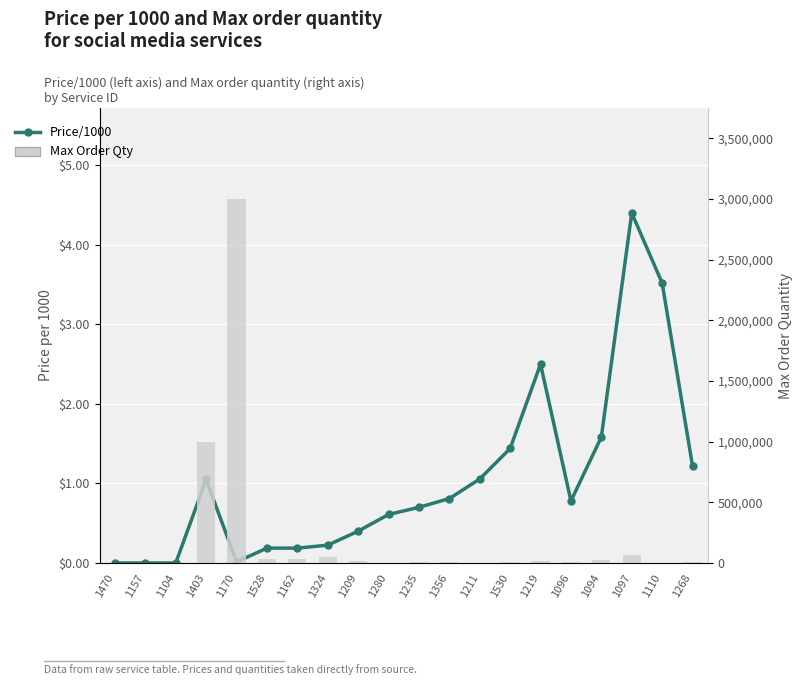

What is the difference between the second highest and second lowest values in the Price/1000 series?

3.5